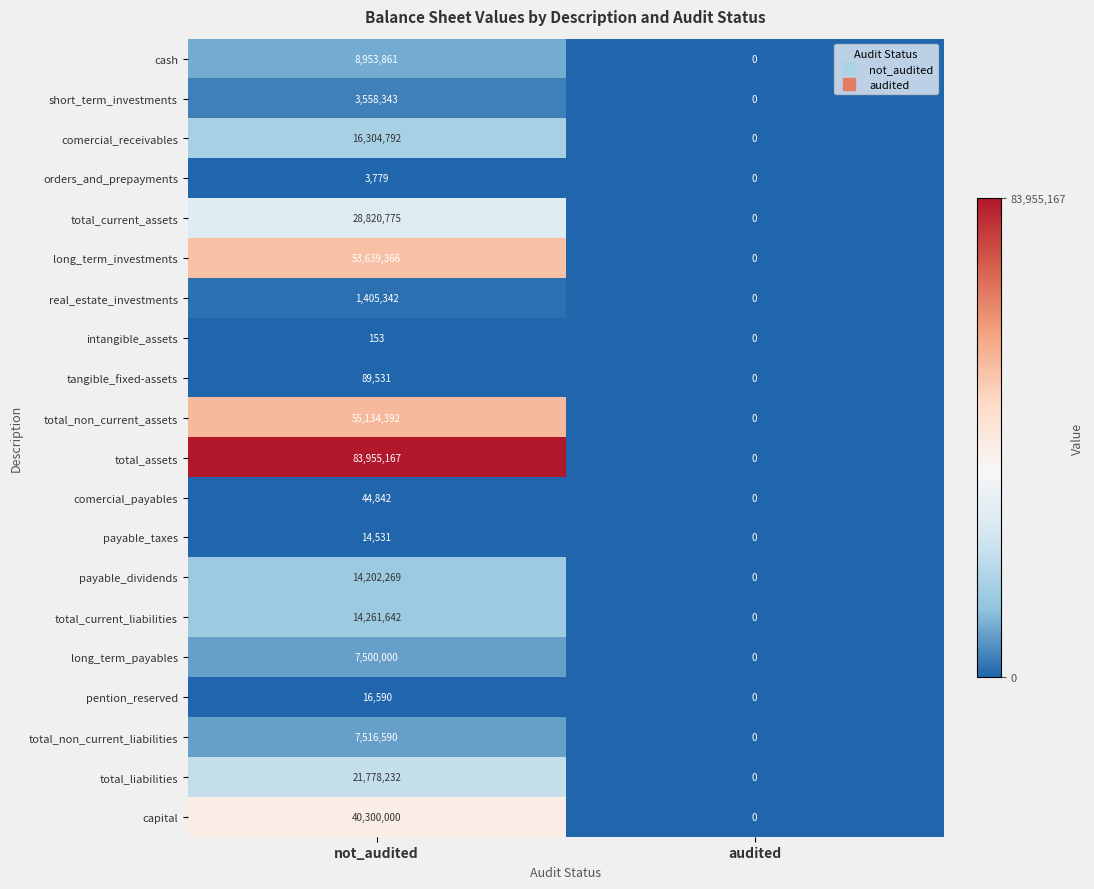

List the labels in order of total_non_current_assets value, smallest first.

audited, not_audited